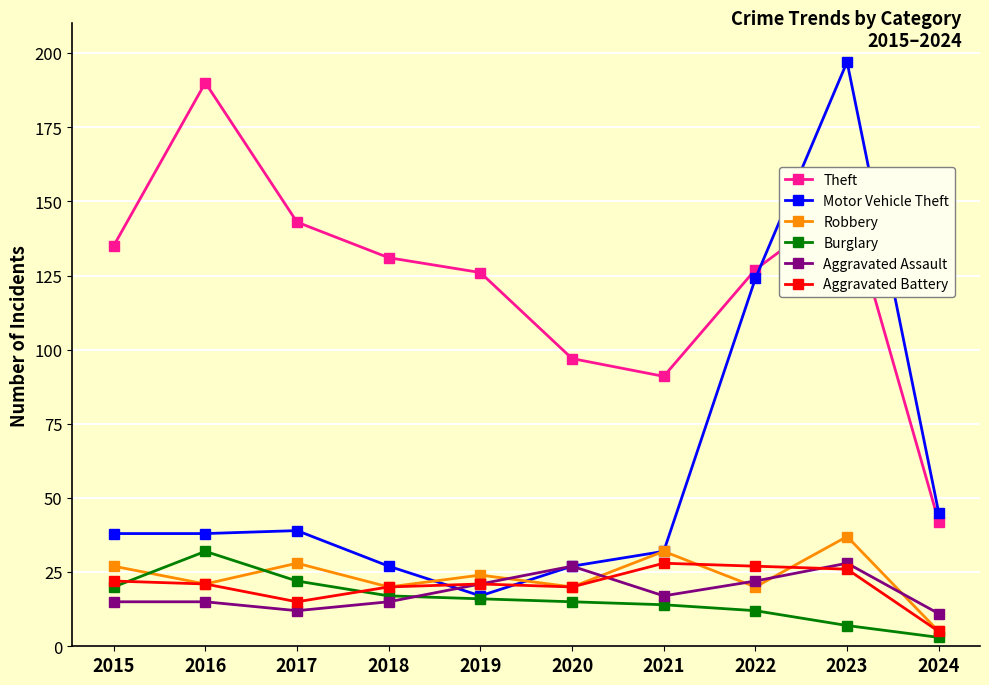

Is it true that Theft equals 12 at 2024?

False